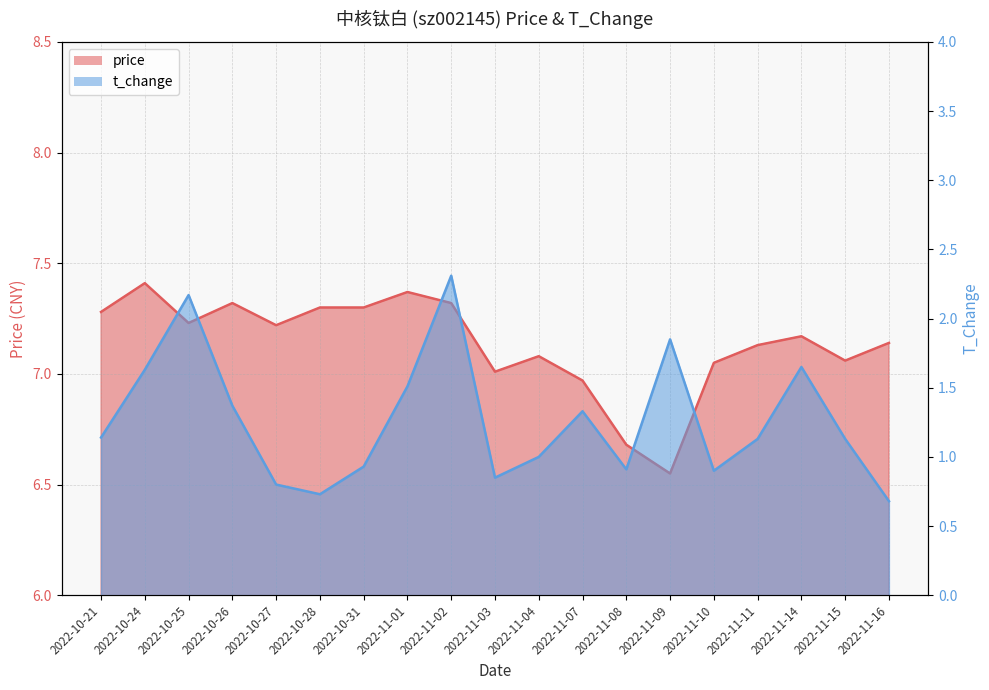

What position from the right is 2022-11-07?

8